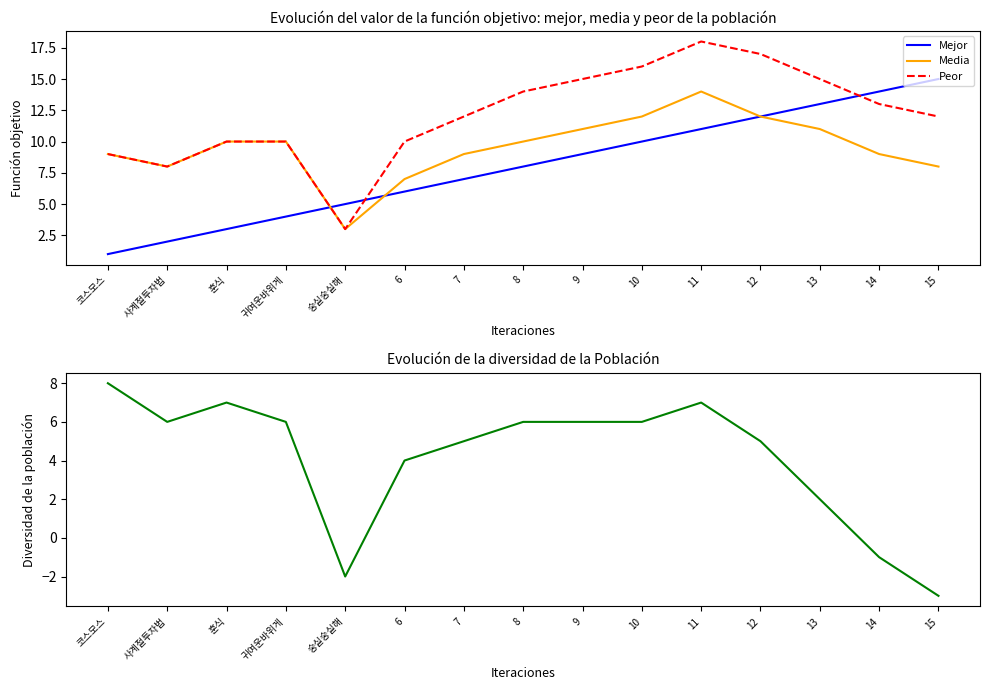

What is the difference between the Mejor values at 코스모스 and 사계절투자법?

1